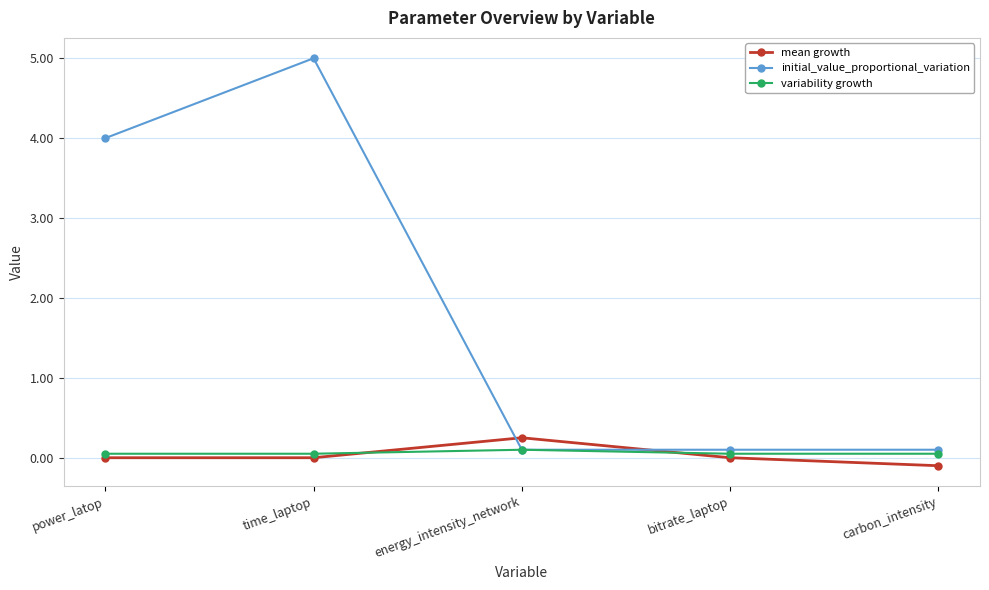

What is the difference between the highest and lowest values at carbon_intensity?

0.2